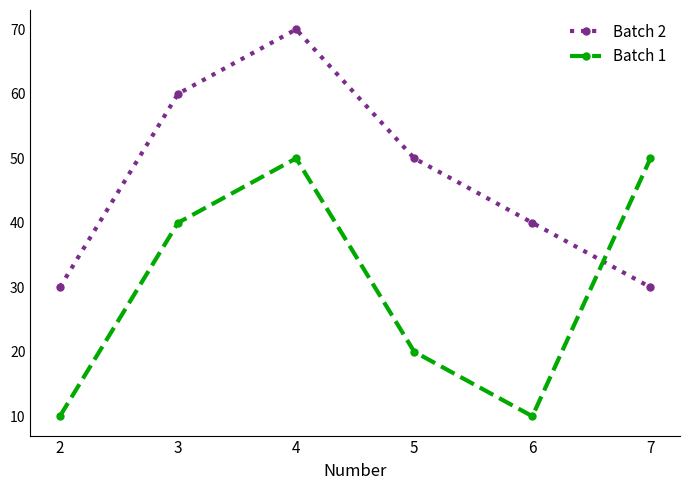

How many data points in Batch 1 are less than 40?

3